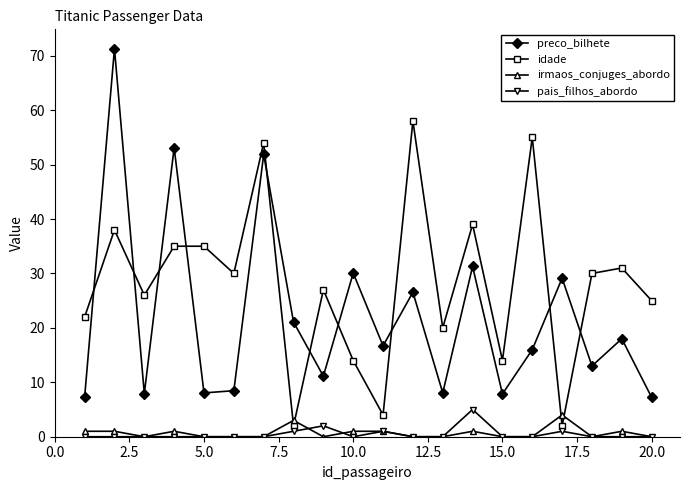

True or false: irmaos_conjuges_abordo and preco_bilhete intersect in this chart.

False